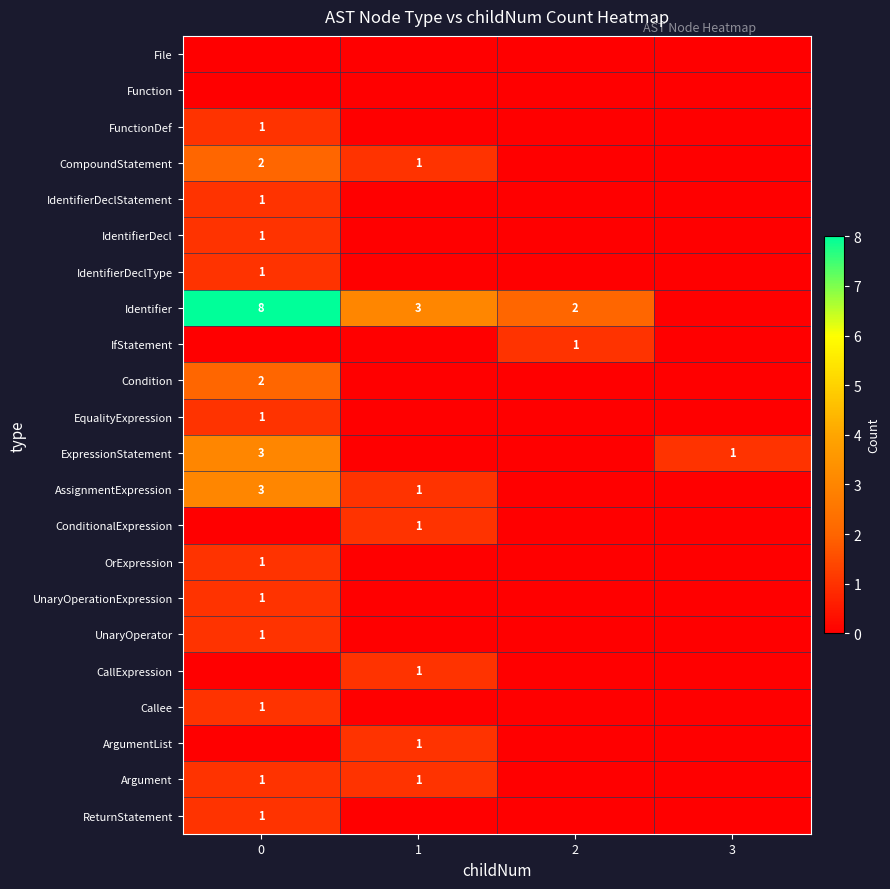

What is the spread (max minus min) of values at 2?

2